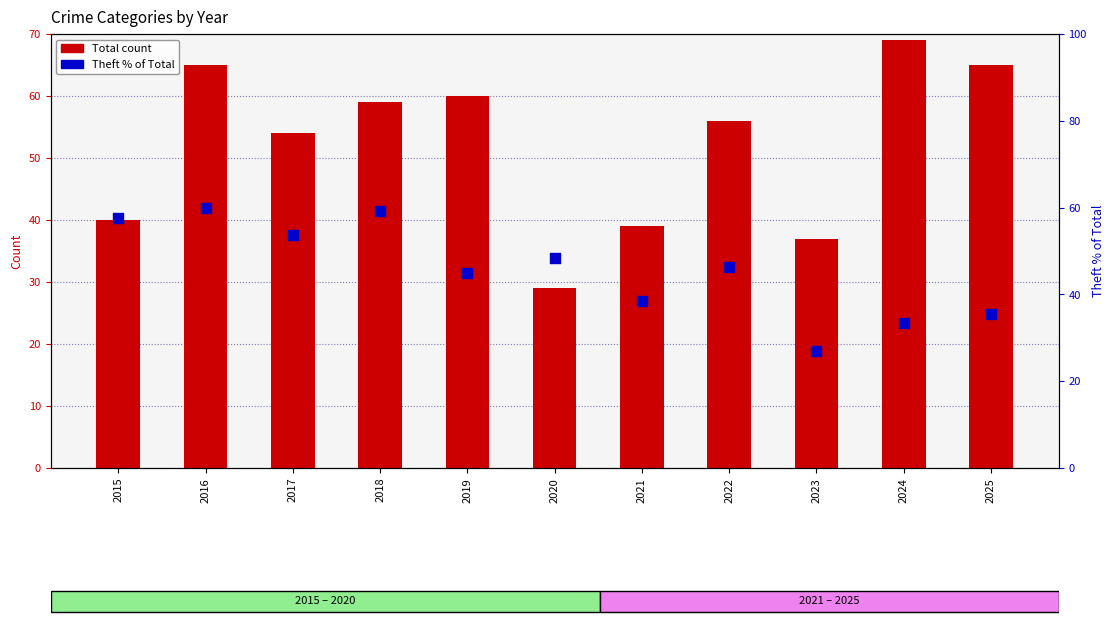

At how many categories does at least one series exceed 58?

5